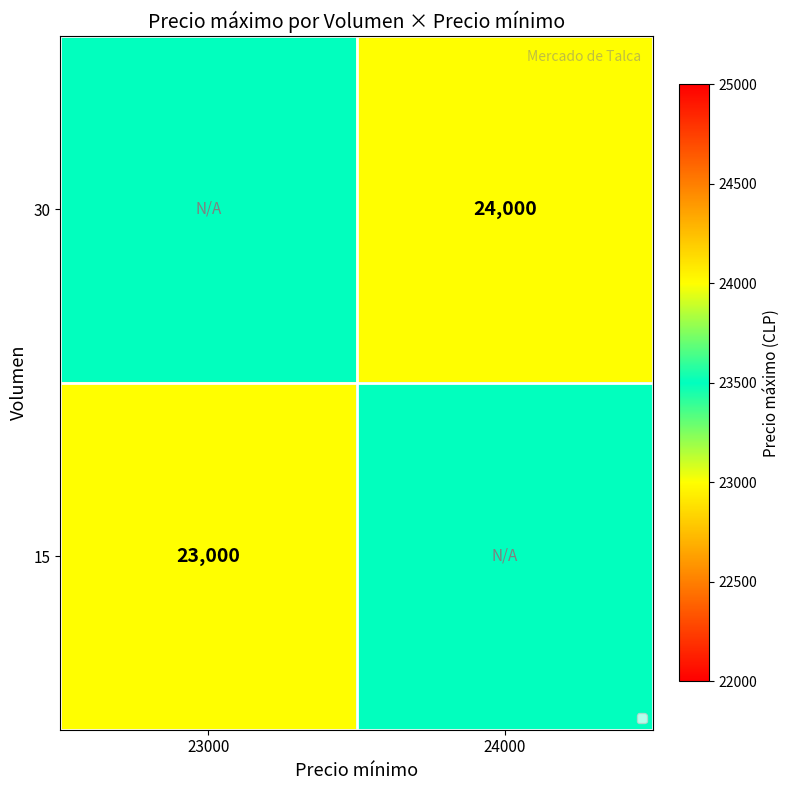

At how many categories does at least one series exceed 23038?

2